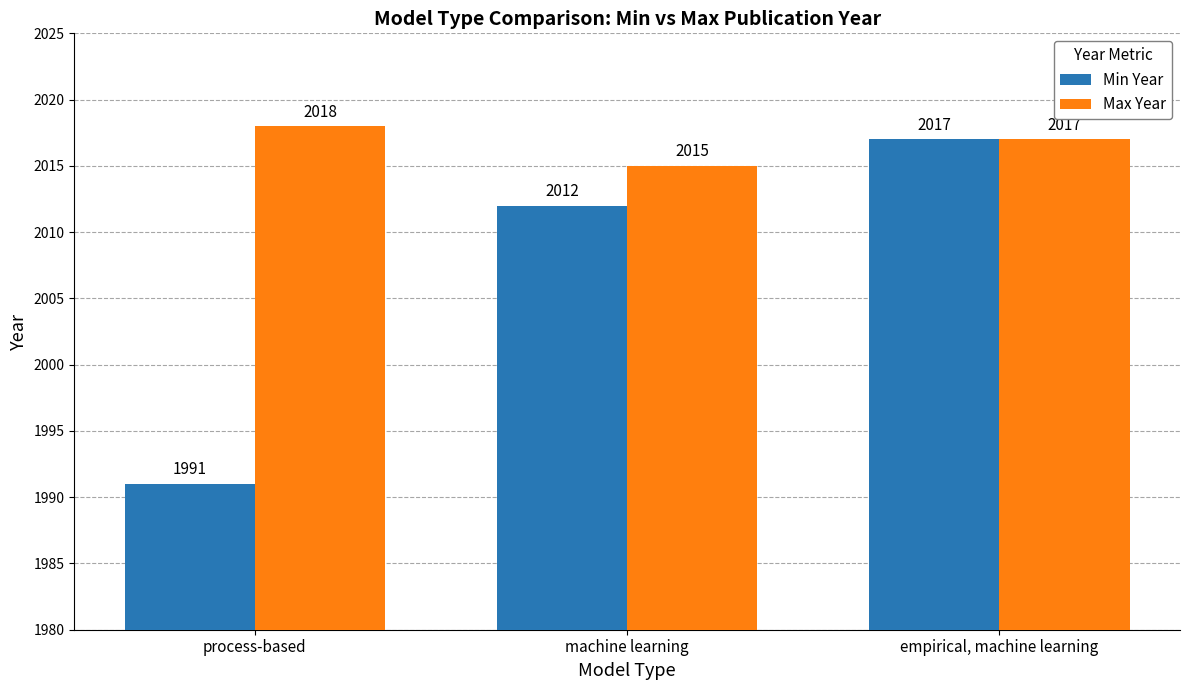

How many bars are there in each group?

2